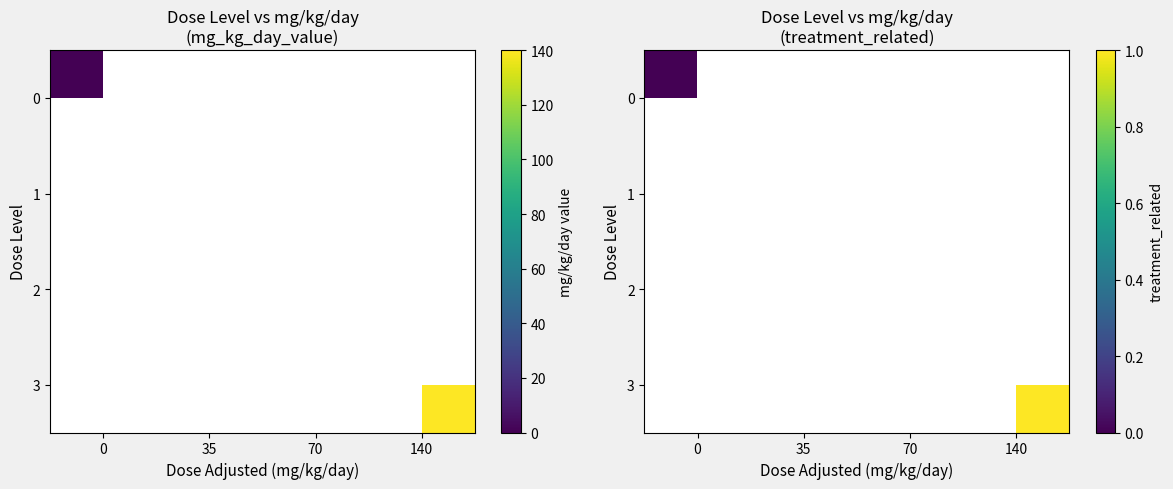

Rank the series at 70 from lowest to highest value.

0, 1, 2, 3